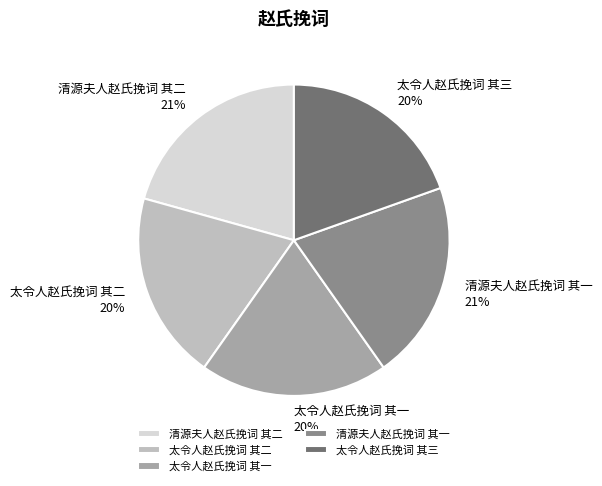

To the nearest percent, what is the average slice percentage?

20%